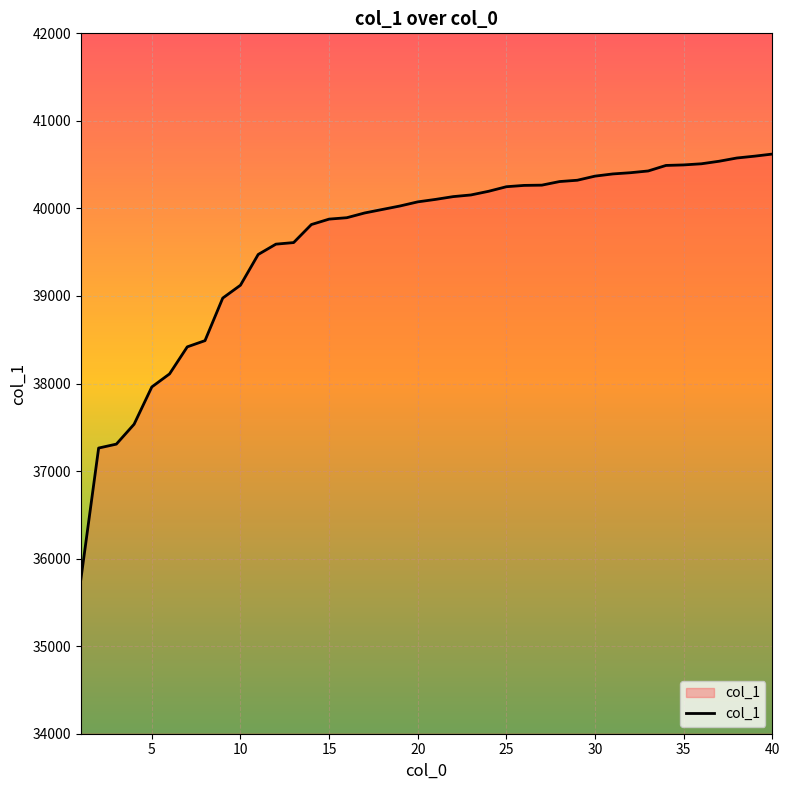

What is the difference between the maximum and minimum values?

4855